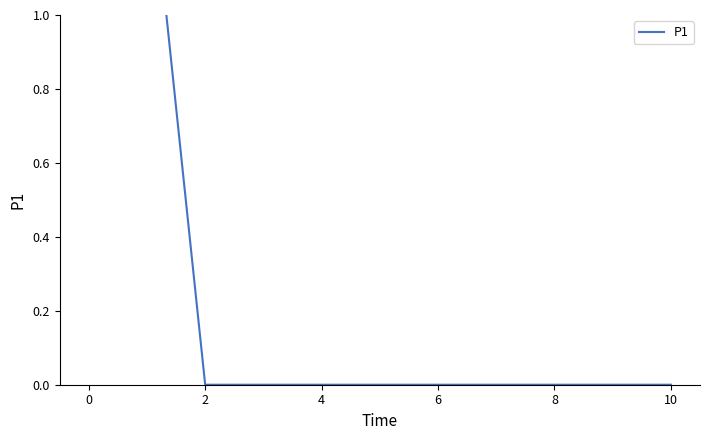

What is the greatest value displayed?

1.5